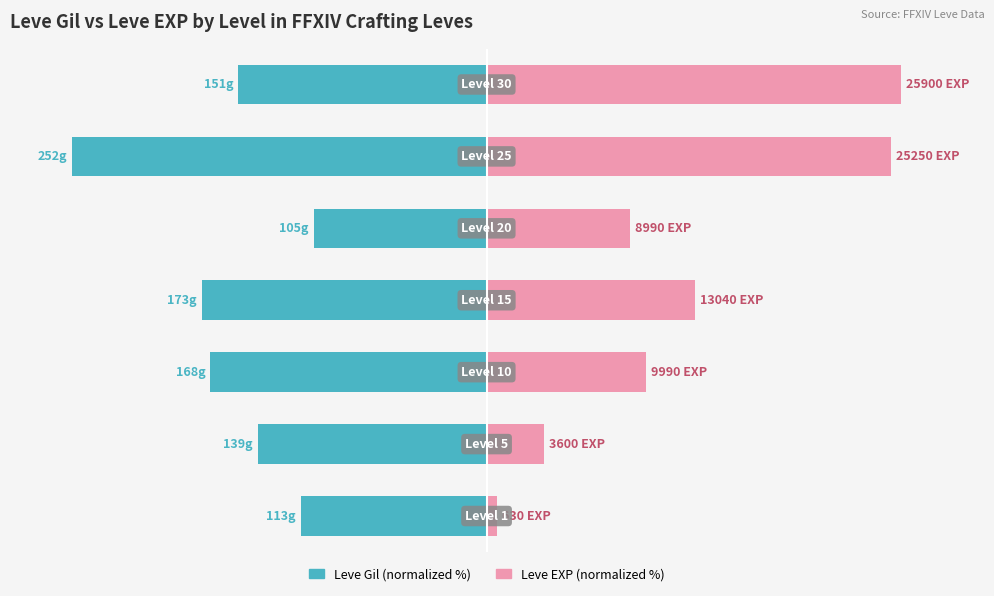

What is the highest value of the Leve EXP (normalized %) series?

100.0